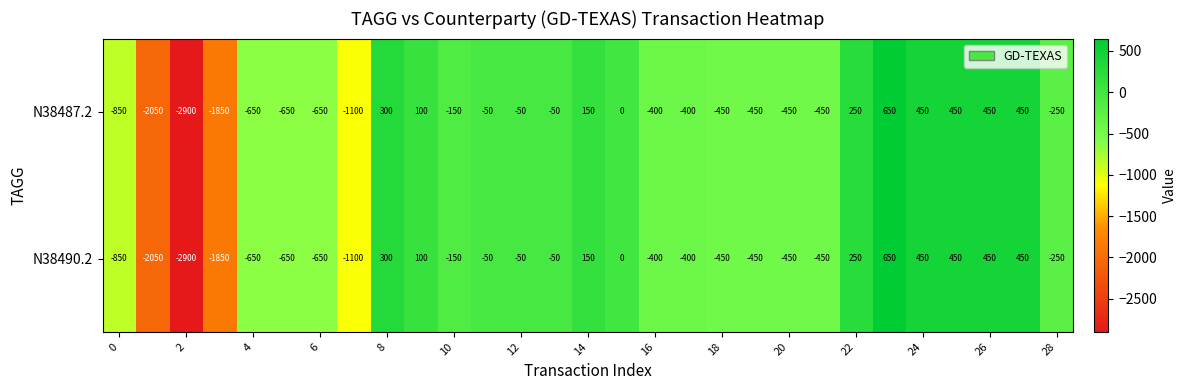

What is the difference between the second highest and minimum values in the N38490.2 series?

3350